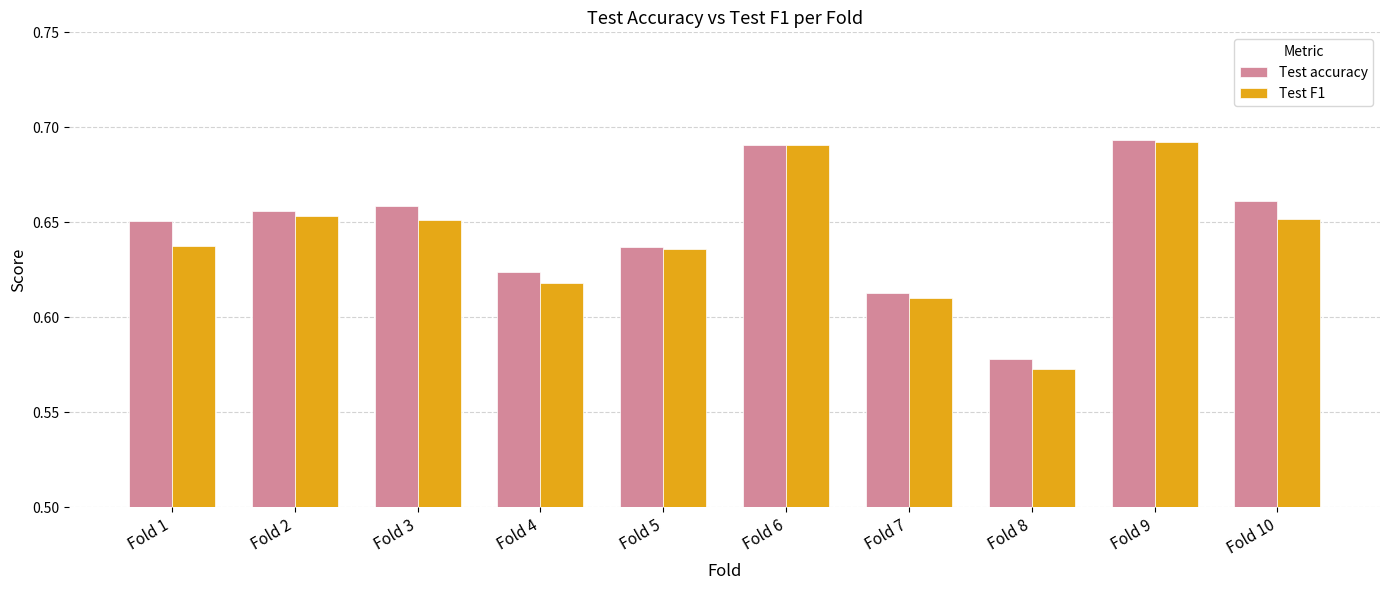

At which label is Test accuracy closest to 0?

Fold 8